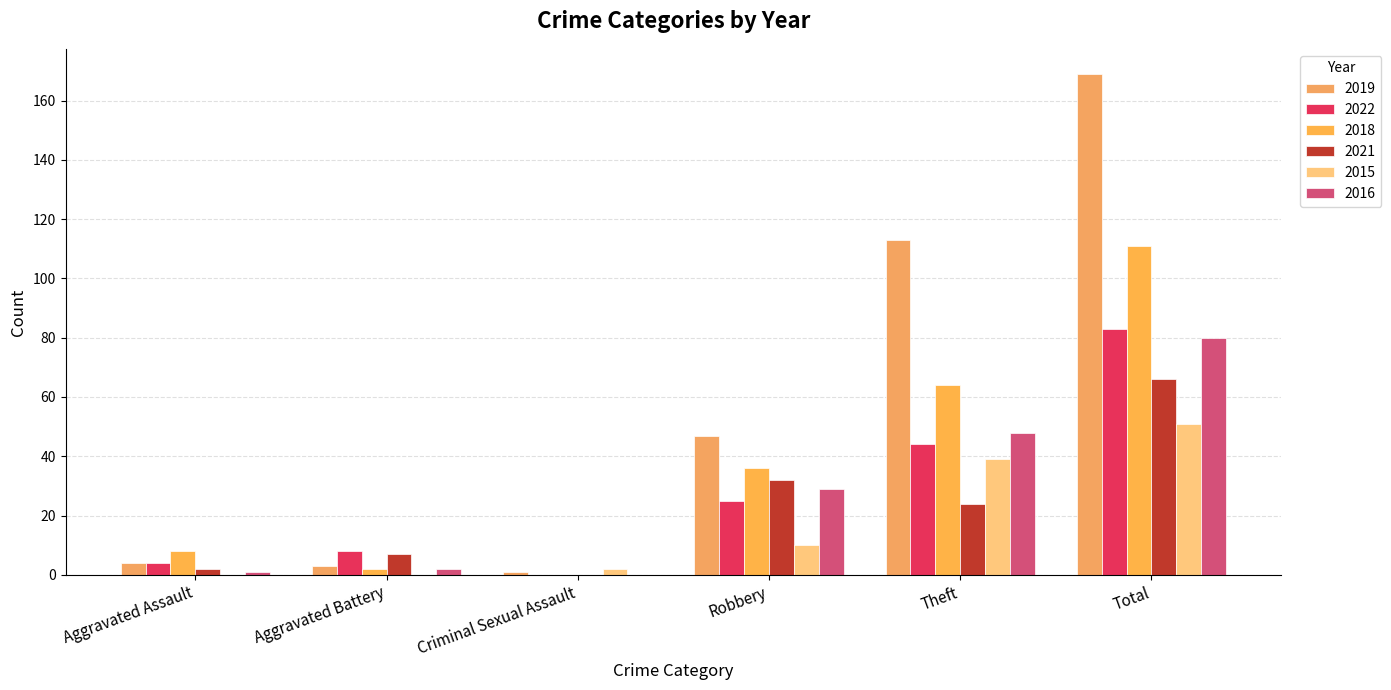

Reading left to right, transcribe all the data shown in this chart.

2019: 4	3	1	47	113	169
2022: 4	8	0	25	44	83
2018: 8	2	0	36	64	111
2021: 2	7	0	32	24	66
2015: 0	0	2	10	39	51
2016: 1	2	0	29	48	80